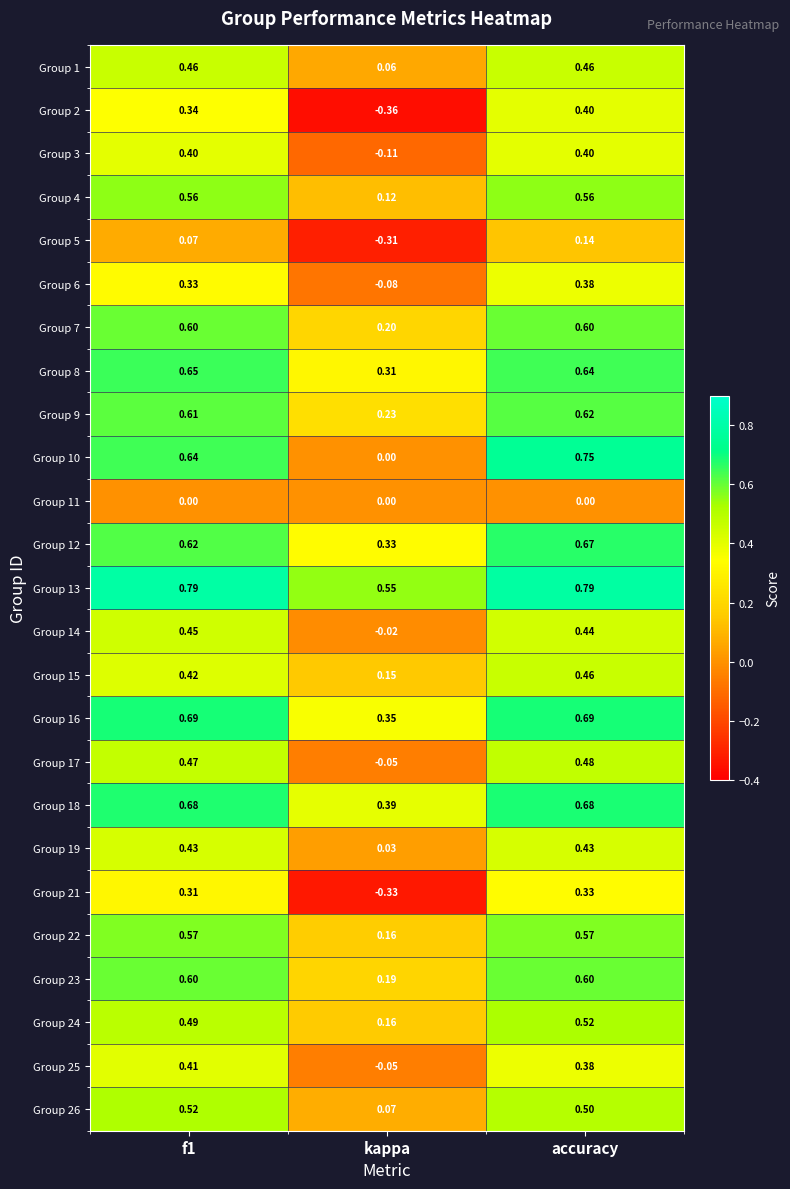

Where is Group 4 nearest to the value 0?

kappa